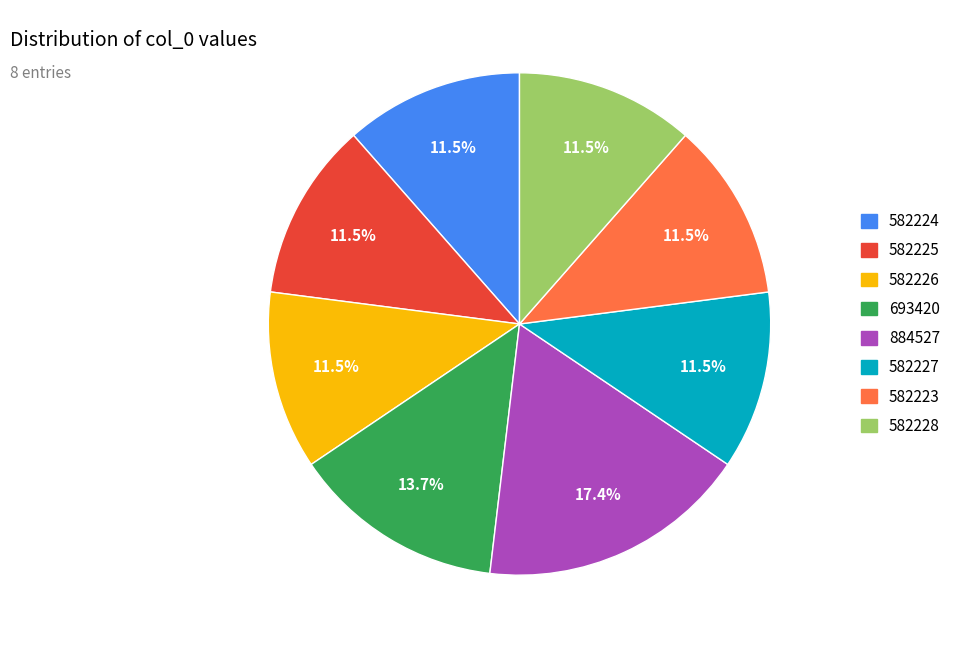

How many segments does this pie chart have?

8